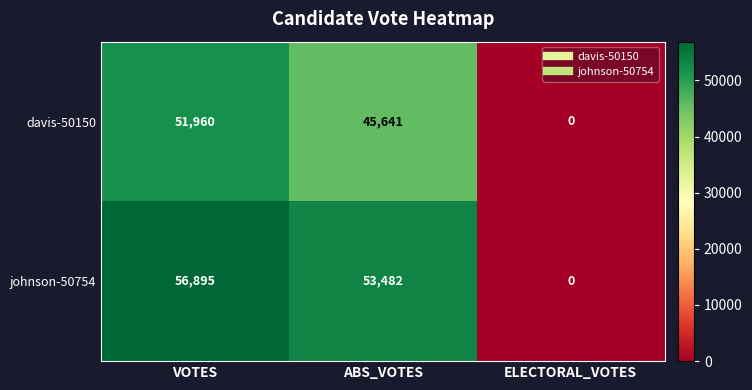

Which category has the lowest value across all series?

ELECTORAL_VOTES